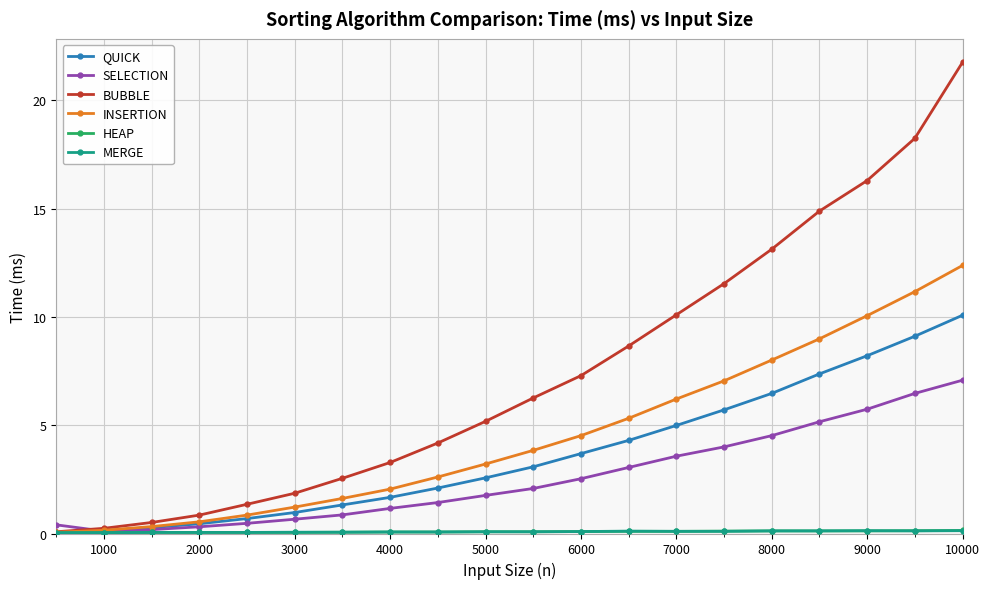

What is the difference between the maximum and minimum values in the SELECTION series?

7.0